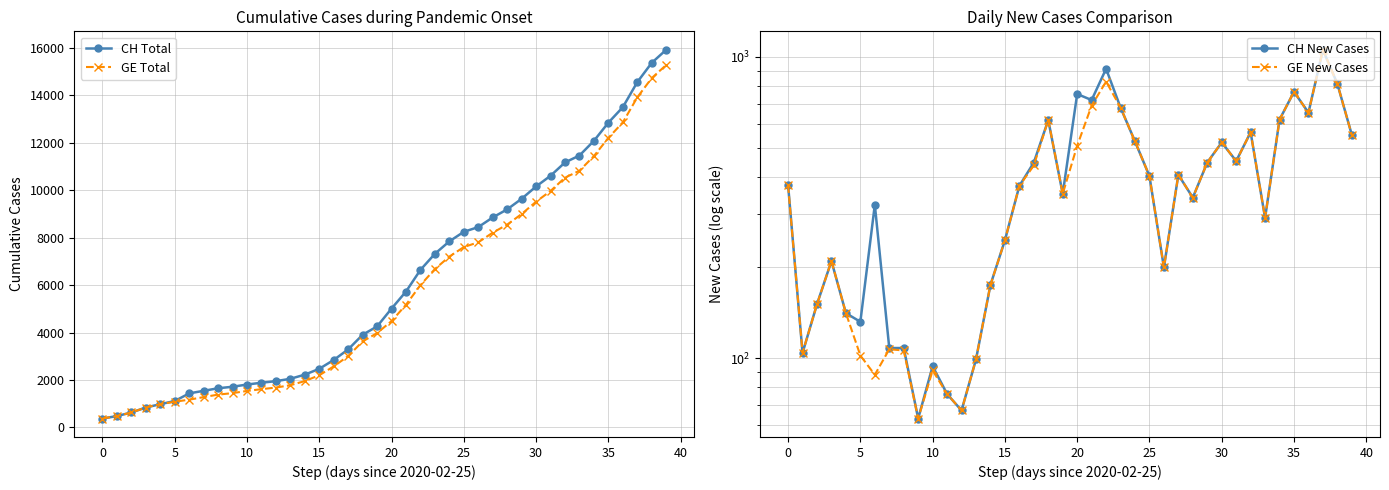

What is the total value across all series at 29?

19534